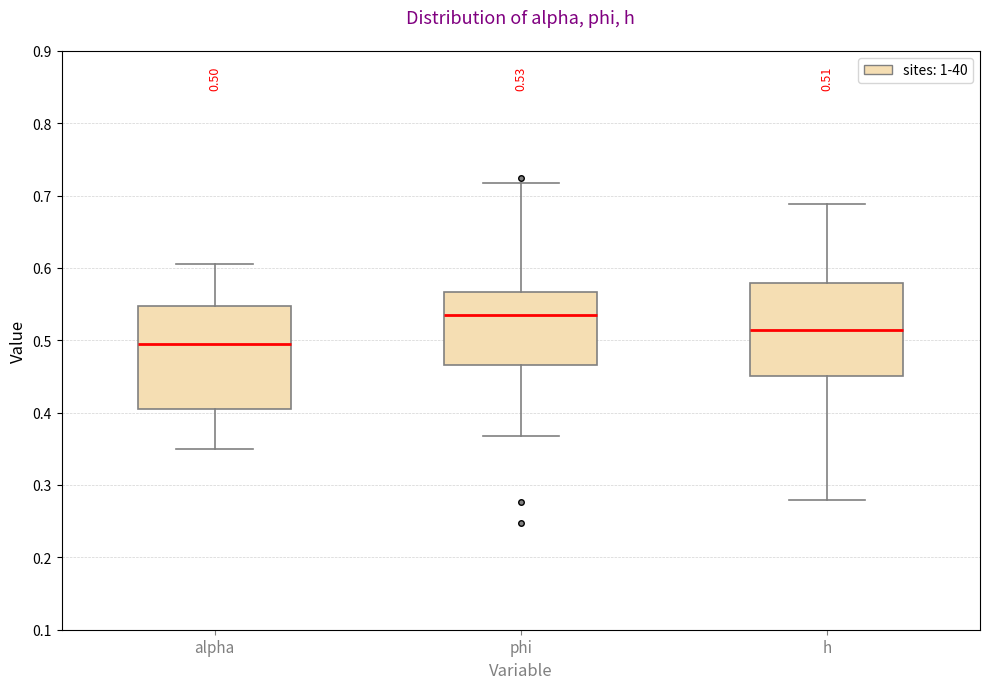

Which box is the tallest, from its lower edge to its upper edge?

alpha